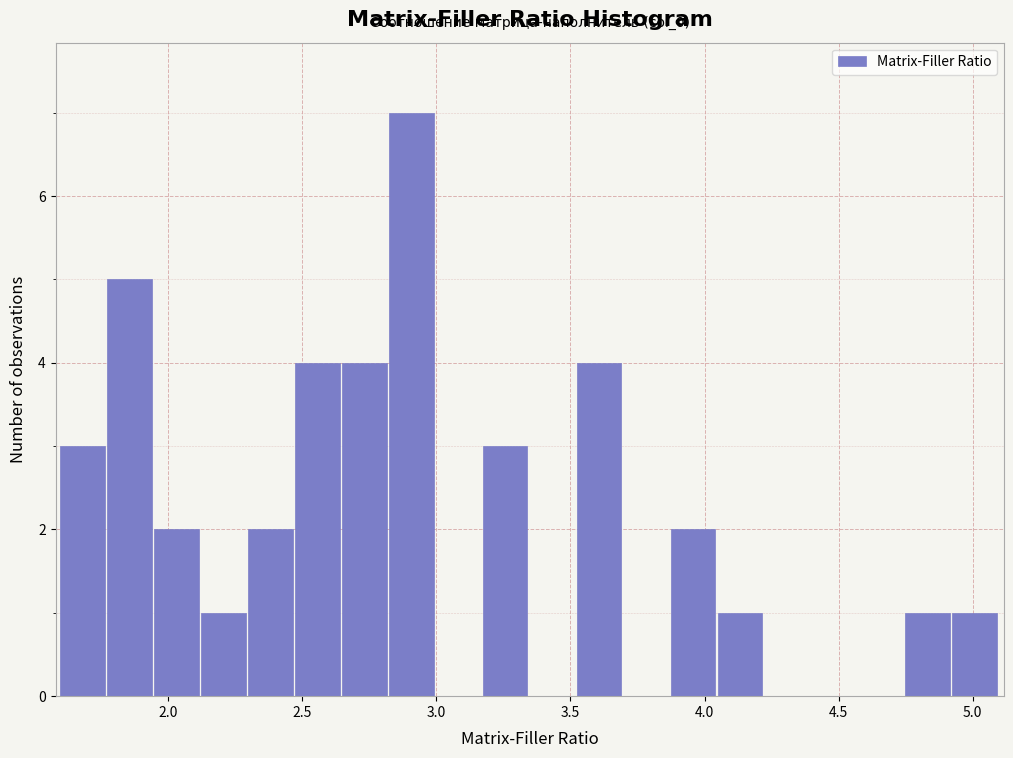

Read against the x-axis, roughly where is the centre of the tallest bar?

2.90